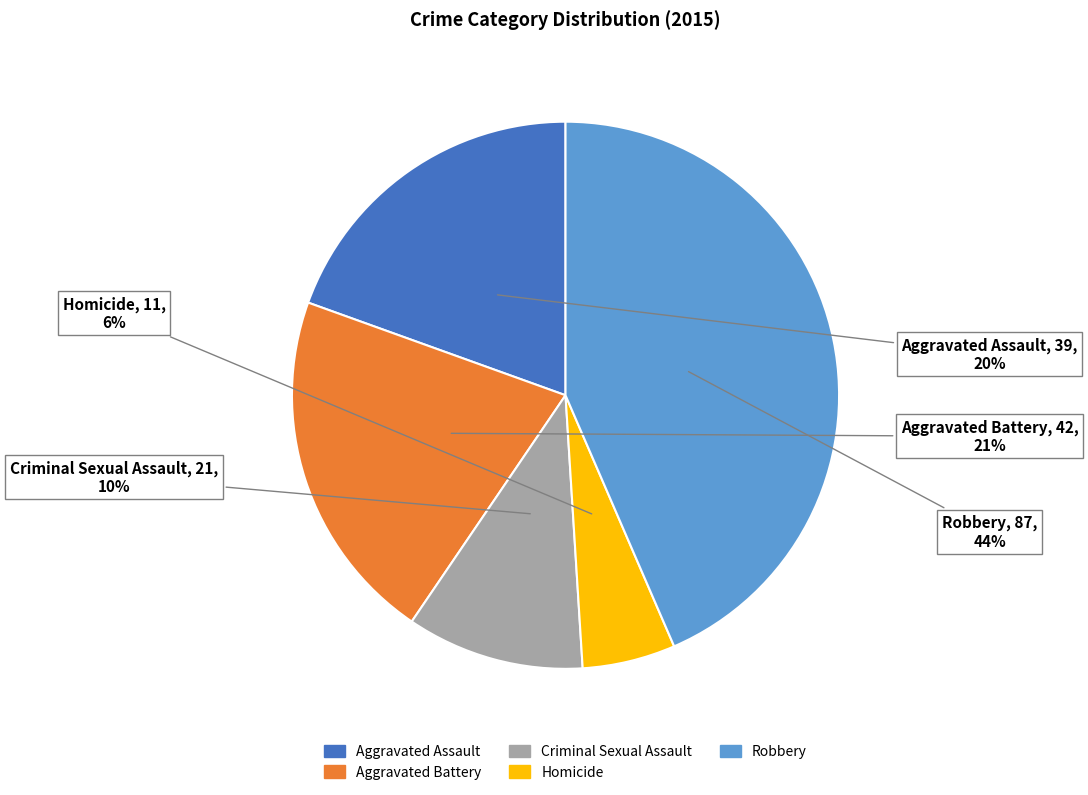

To the nearest percent, what is the difference between the Homicide and Robbery slice percentages?

38%